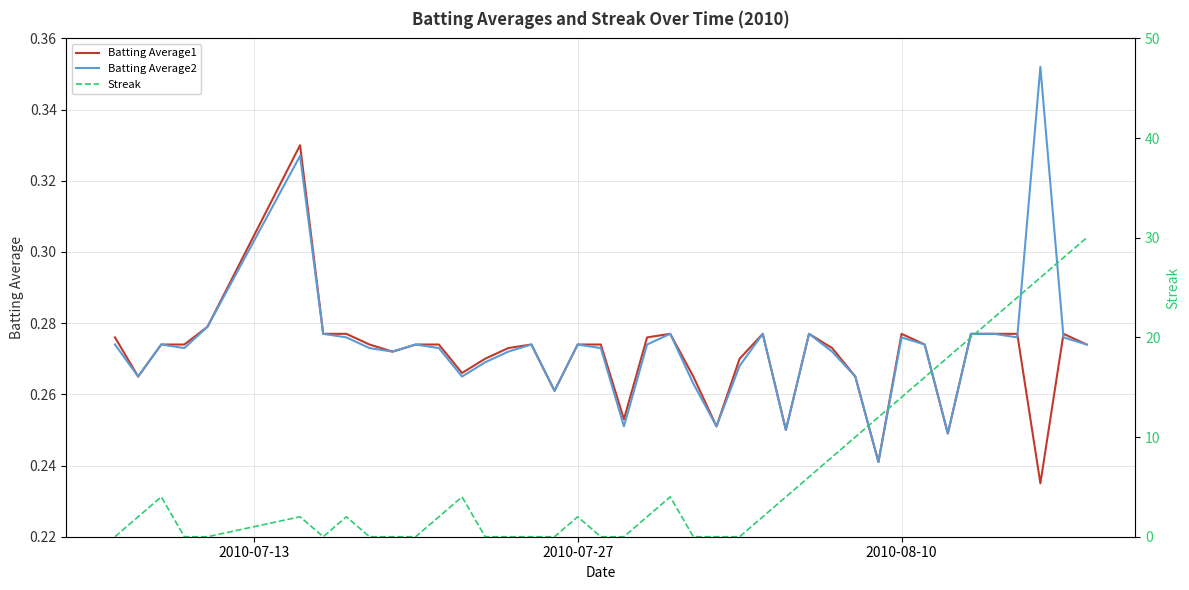

True or false: Batting Average2 has a value of 0.5 at 2010-07-27.

False